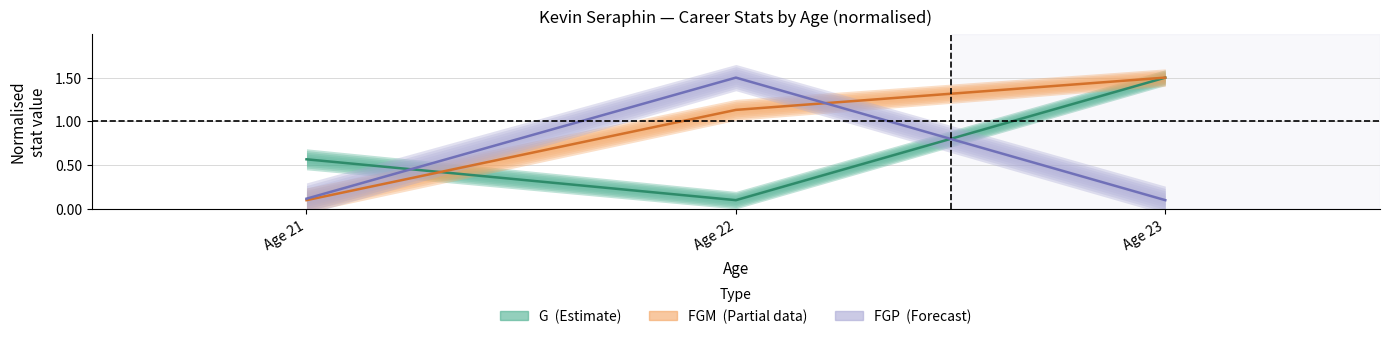

Is the value of G (Estimate) at Age 22 greater than the value of FGP (Forecast) at Age 23?

No